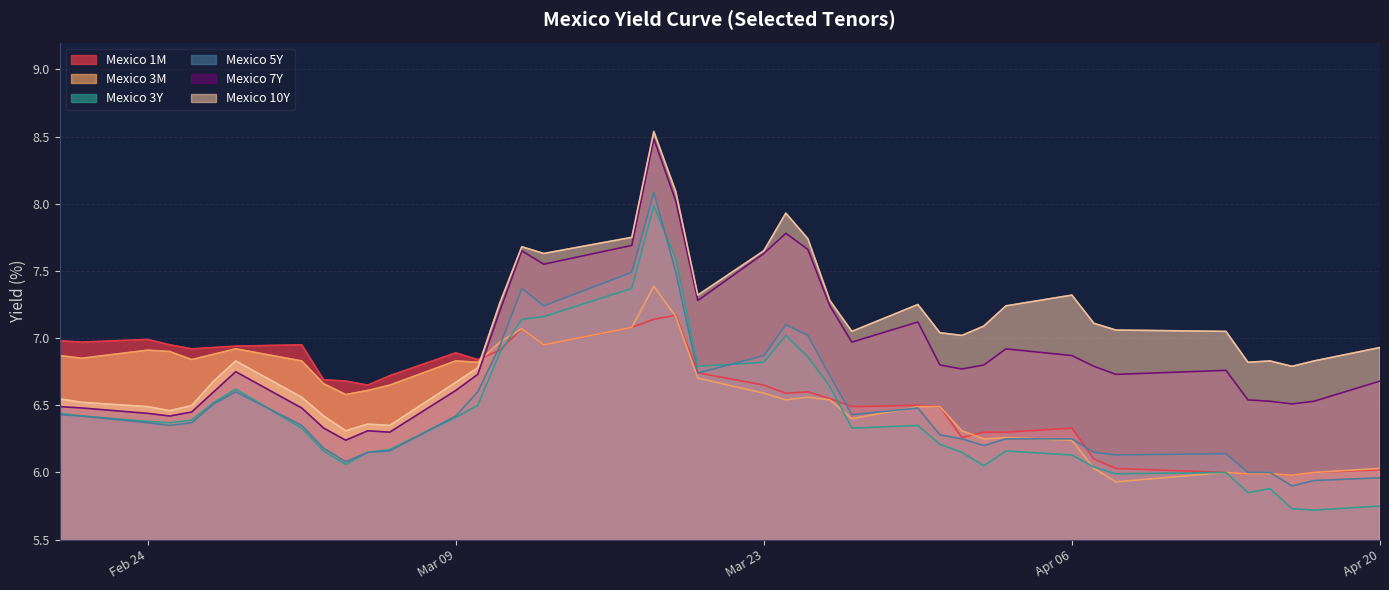

What is the average value of the Mexico 10Y series?

7.0